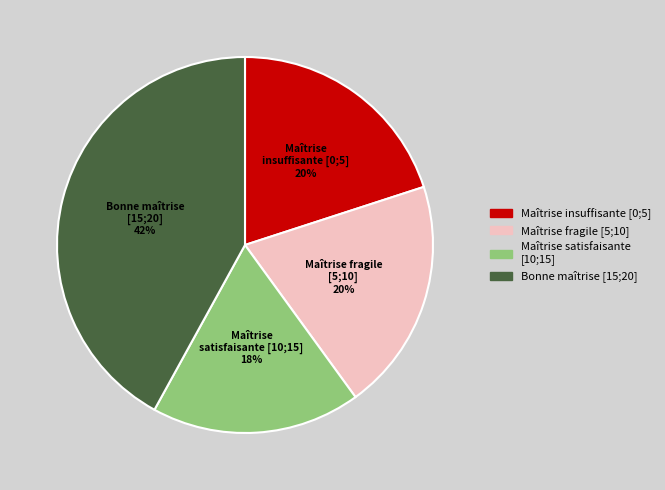

Is there a majority slice in this chart?

No